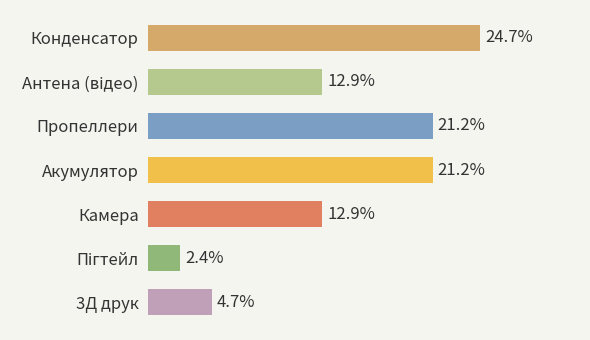

How many categories are shown in the chart?

7